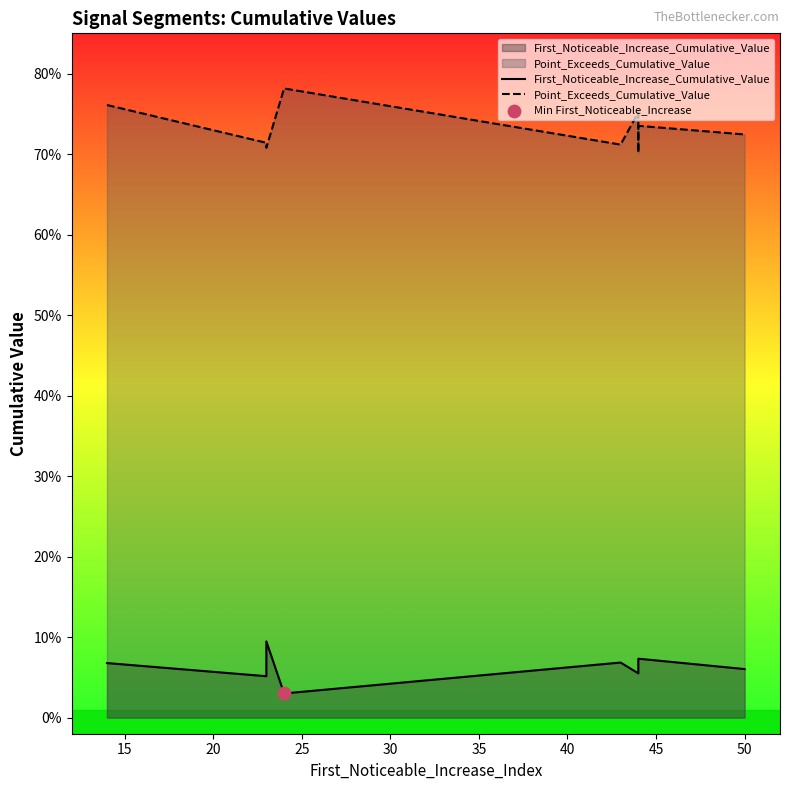

Which series has the widest spread of Y values?

Point_Exceeds_Cumulative_Value